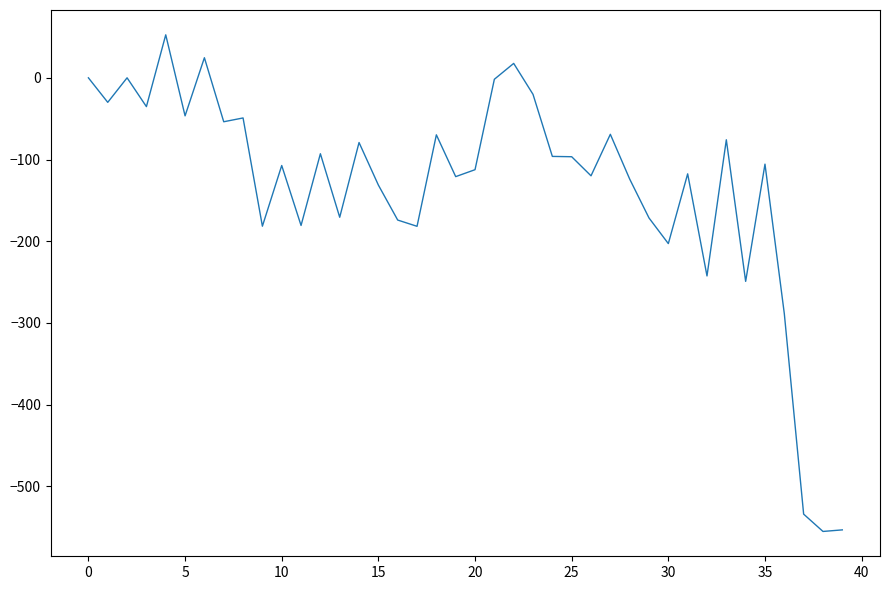

What is the difference between the maximum and minimum values?

607.8